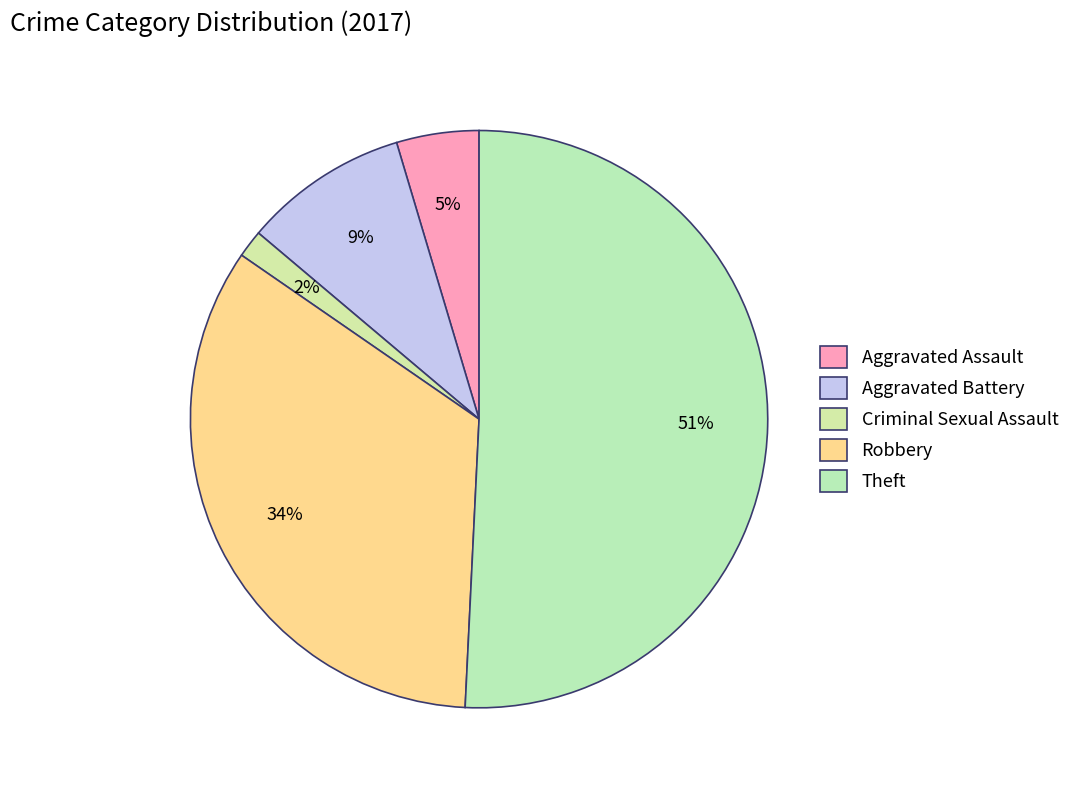

How many slices are in this pie chart?

5